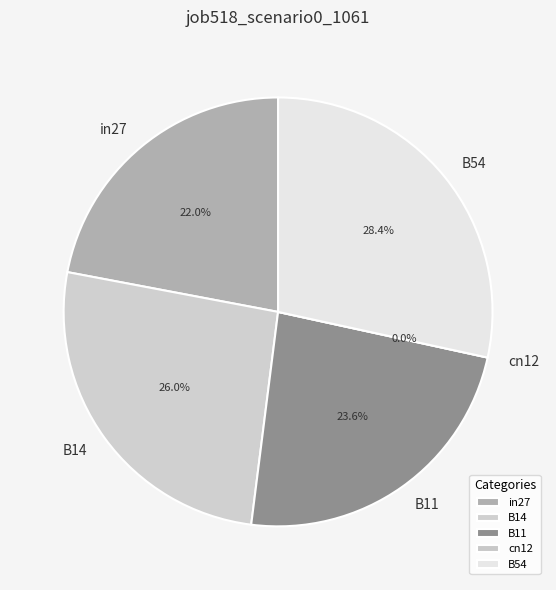

True or false: B54 accounts for 37% of the total.

False